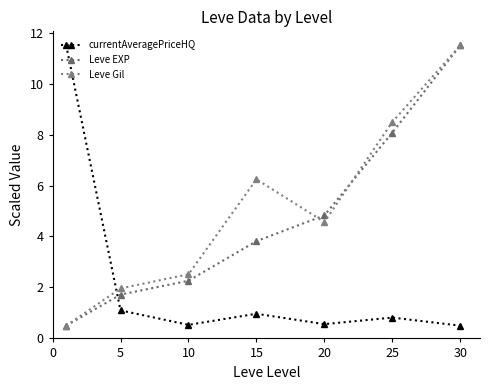

How many values in the Leve EXP series are below 3?

3